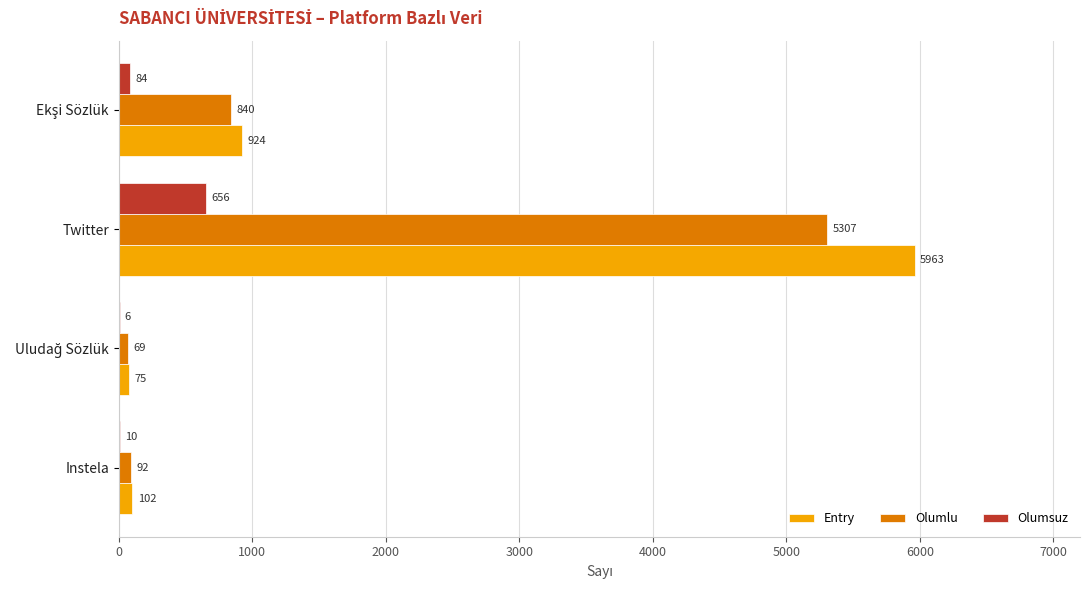

What is the maximum value shown in the chart?

5963